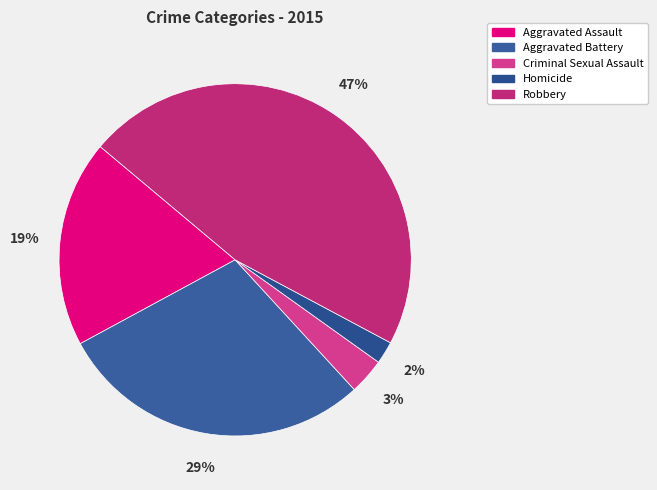

To the nearest percent, what portion does Homicide represent?

2%